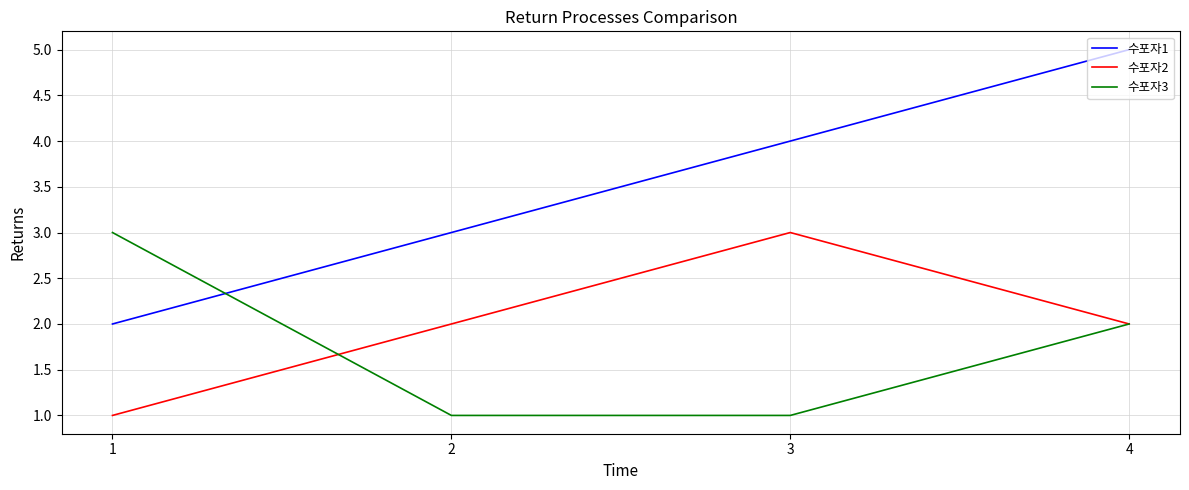

At 3, list the series in order from smallest to largest.

수포자3, 수포자2, 수포자1